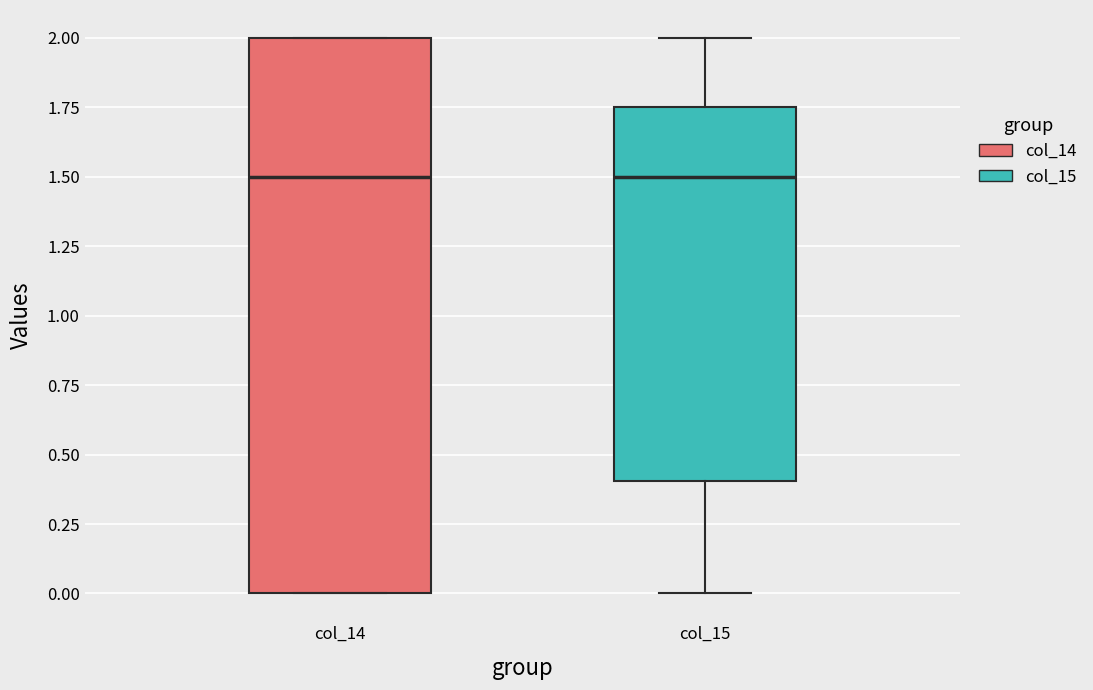

Comparing the boxes themselves (not the whiskers), which one is the tallest?

col_14